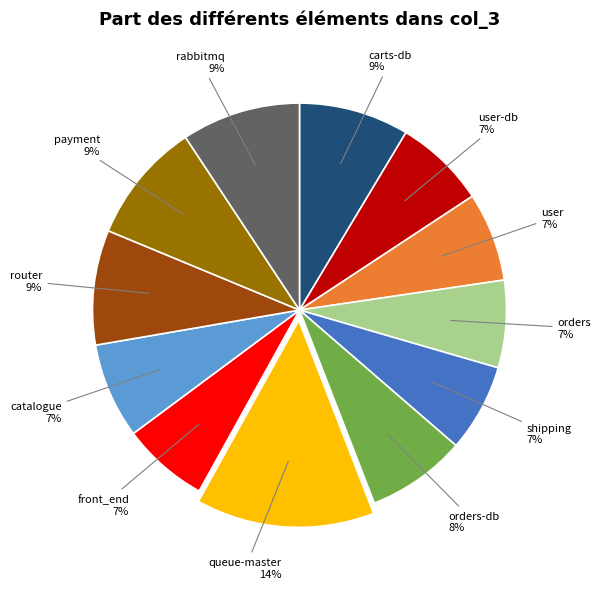

Is router the majority of the pie?

No